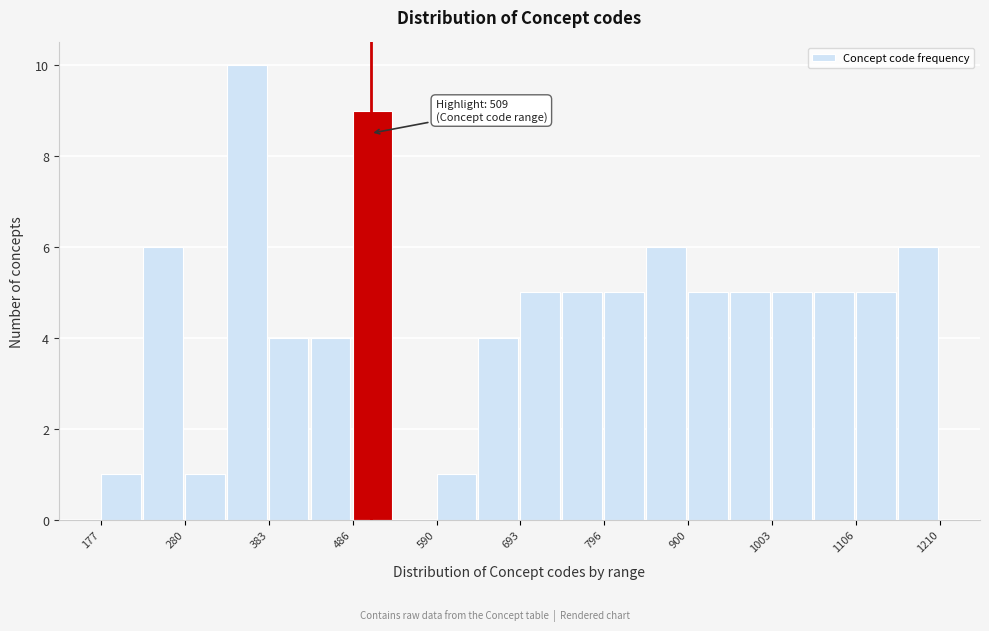

Around what value on the x-axis is the tallest bar? Give the approximate position of its centre, as read against the axis.

360